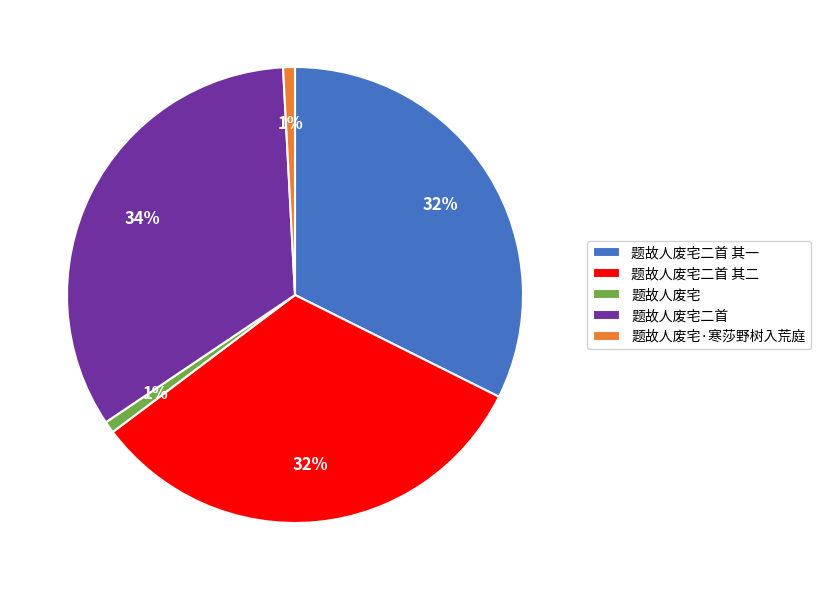

True or false: 题故人废宅二首 accounts for 19% of the total.

False